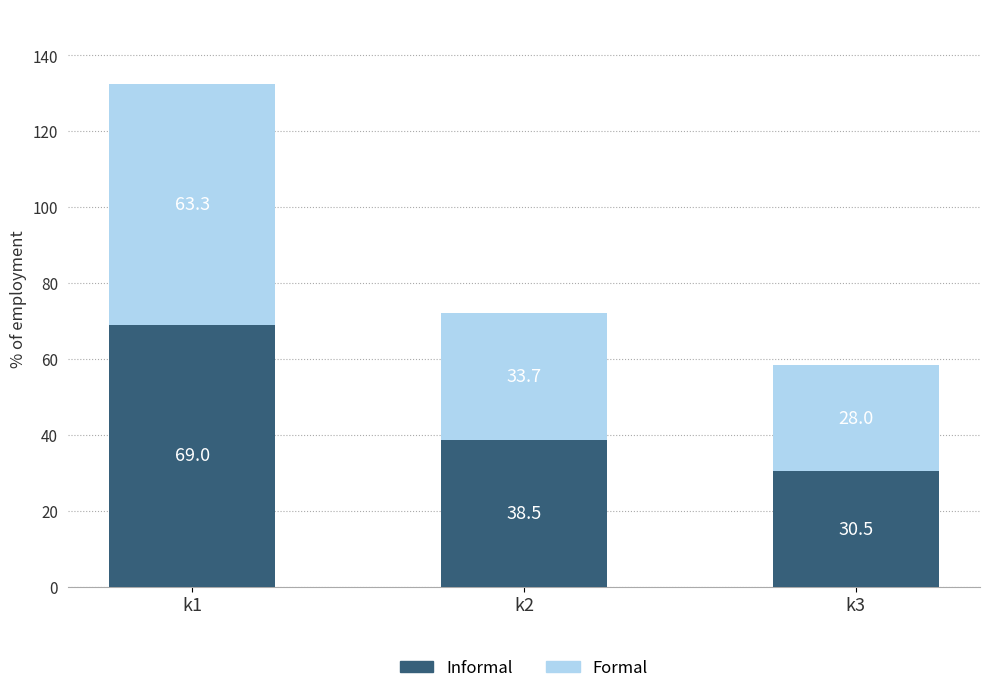

Reading left to right, what are the values for Informal?

k1=69.0	k2=38.5	k3=30.5